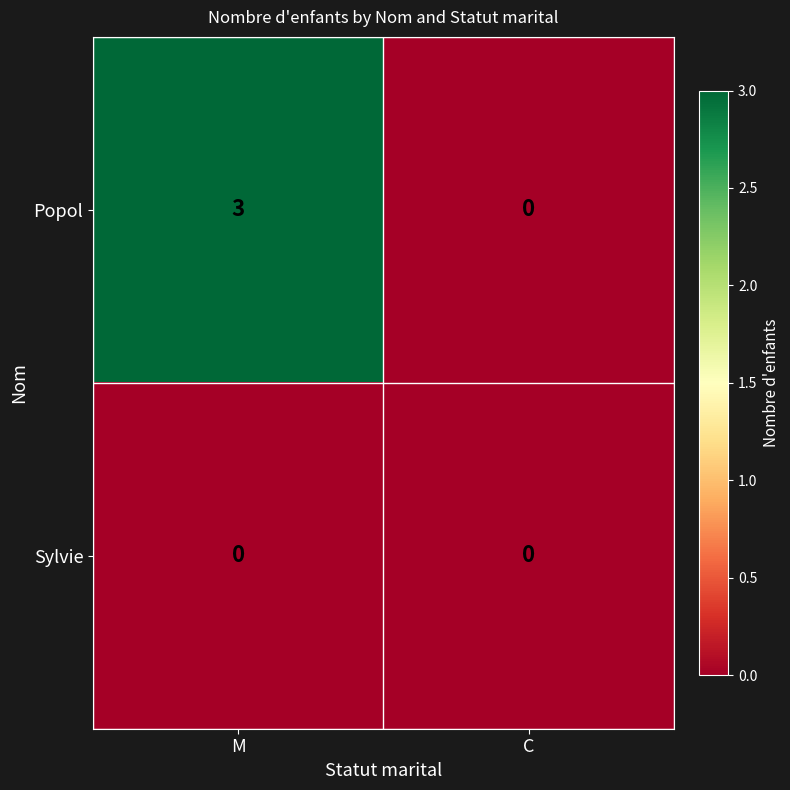

What is the difference between the highest and lowest values at M?

3